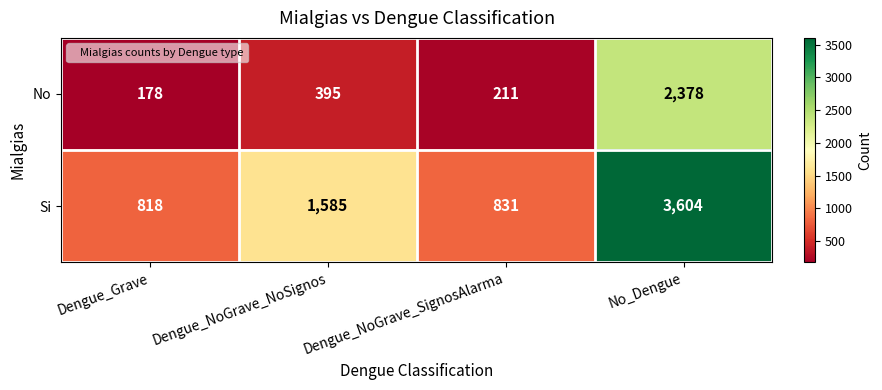

Between Dengue_NoGrave_NoSignos and Dengue_NoGrave_SignosAlarma, which series saw the biggest shift?

Si